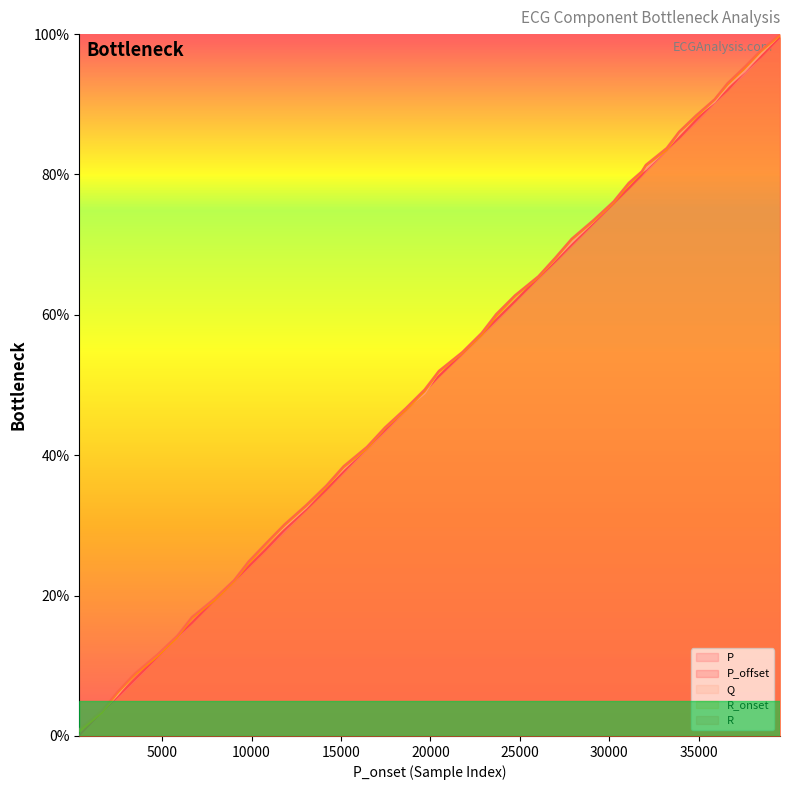

Where does the Q series first go above 54?

21786